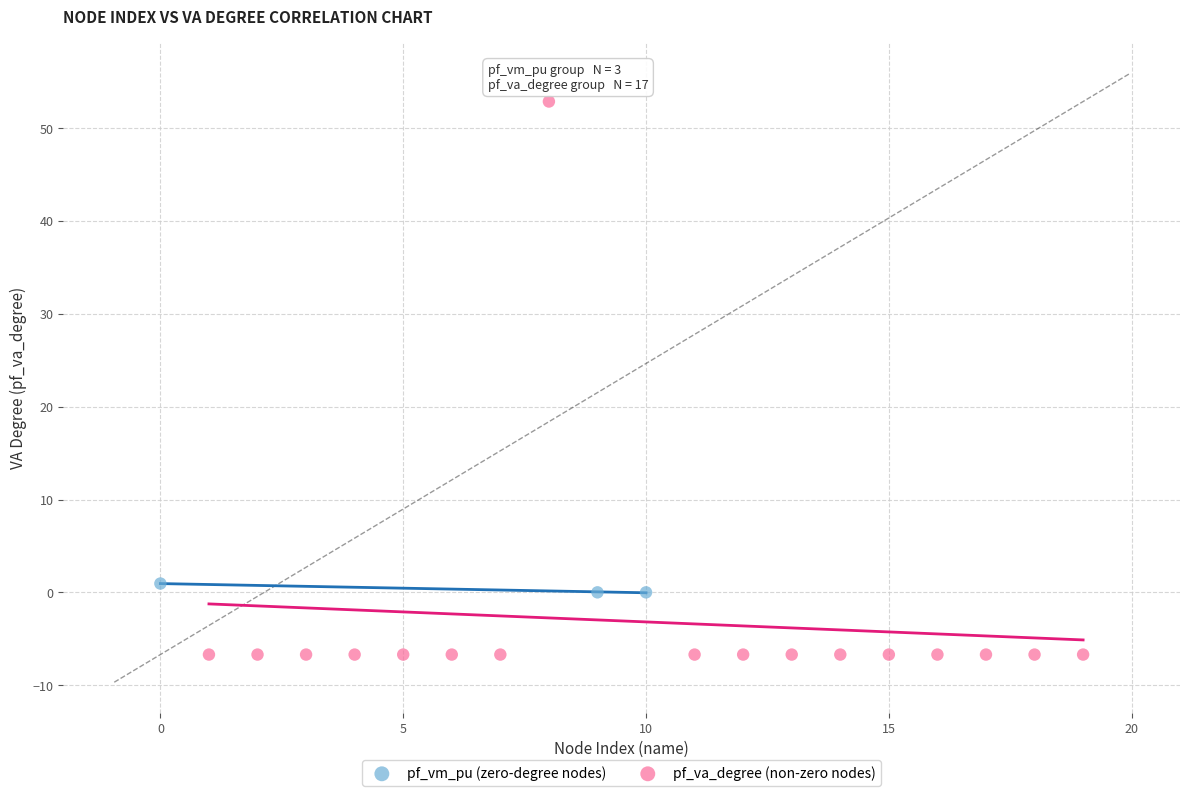

Which series reaches the maximum Y coordinate?

pf_va_degree (non-zero nodes)